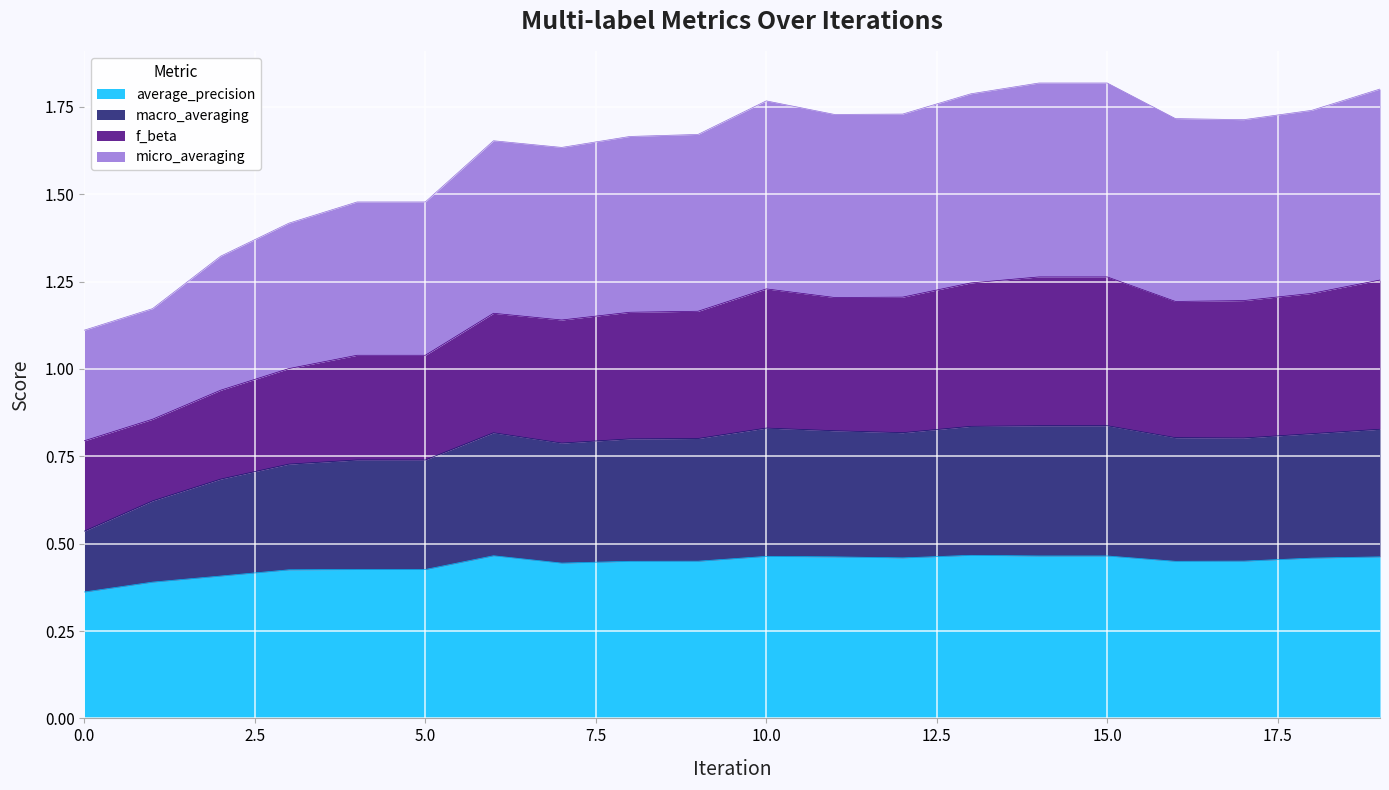

What is the maximum value shown in the chart?

1.8